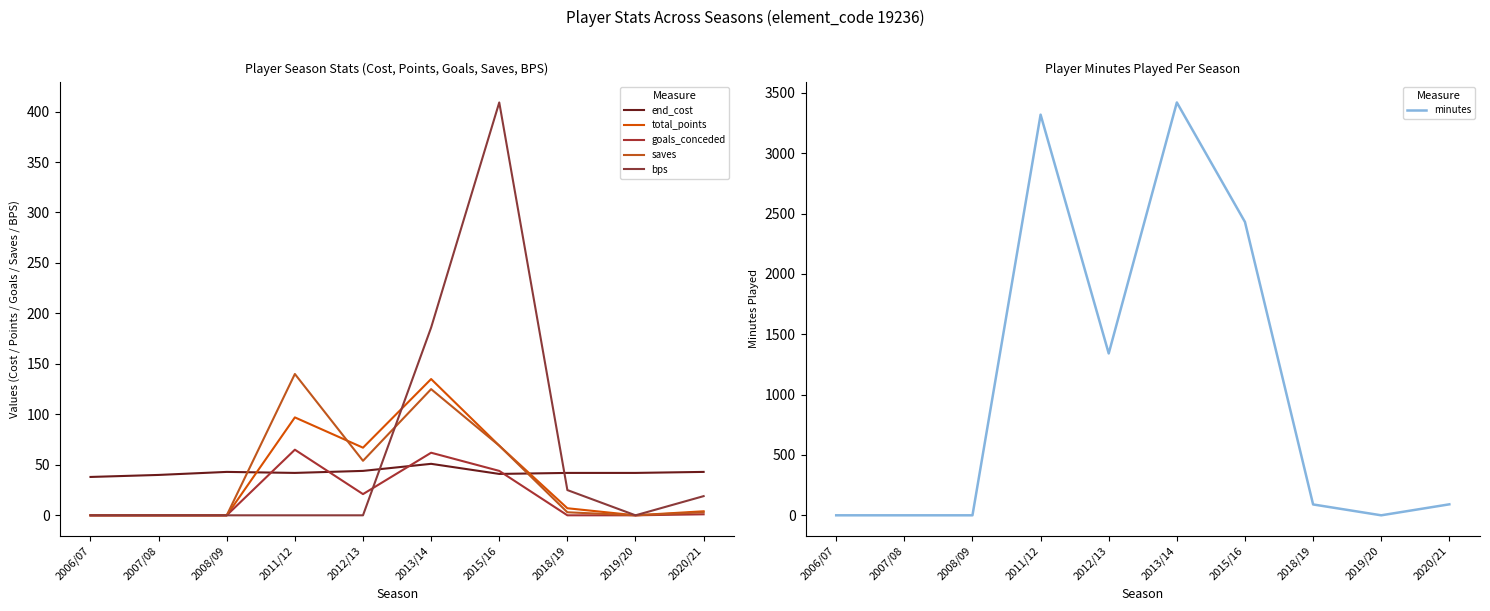

True or false: total_points and minutes cross at least once.

False